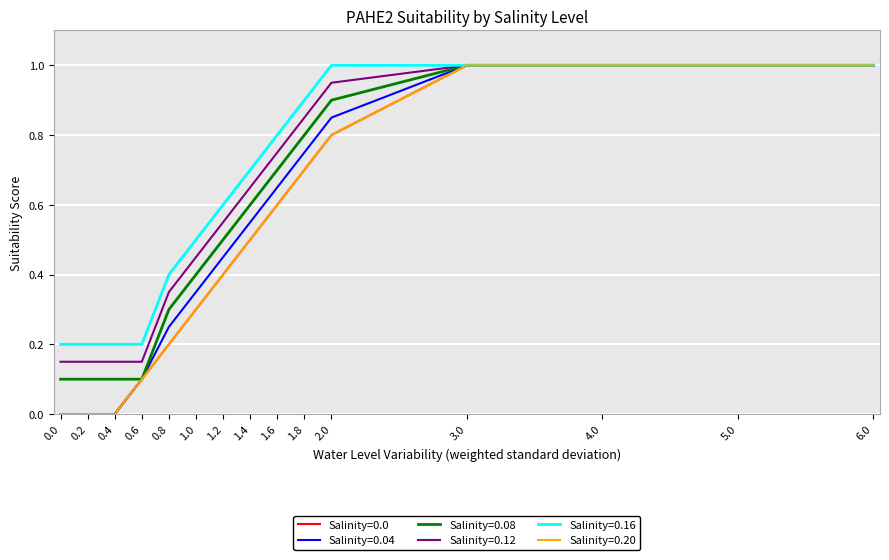

Reading left to right, transcribe all the data shown in this chart.

Salinity=0.0: 0.0	0.0	0.0	0.1	0.2	0.3	0.4	0.5	0.6	0.7	0.8	1.0	1.0	1.0	1.0
Salinity=0.04: 0.0	0.0	0.0	0.1	0.2	0.3	0.5	0.6	0.7	0.8	0.8	1.0	1.0	1.0	1.0
Salinity=0.08: 0.1	0.1	0.1	0.1	0.3	0.4	0.5	0.6	0.7	0.8	0.9	1.0	1.0	1.0	1.0
Salinity=0.12: 0.1	0.1	0.1	0.1	0.3	0.5	0.6	0.7	0.8	0.8	0.9	1.0	1.0	1.0	1.0
Salinity=0.16: 0.2	0.2	0.2	0.2	0.4	0.5	0.6	0.7	0.8	0.9	1.0	1.0	1.0	1.0	1.0
Salinity=0.20: 0.0	0.0	0.0	0.1	0.2	0.3	0.4	0.5	0.6	0.7	0.8	1.0	1.0	1.0	1.0